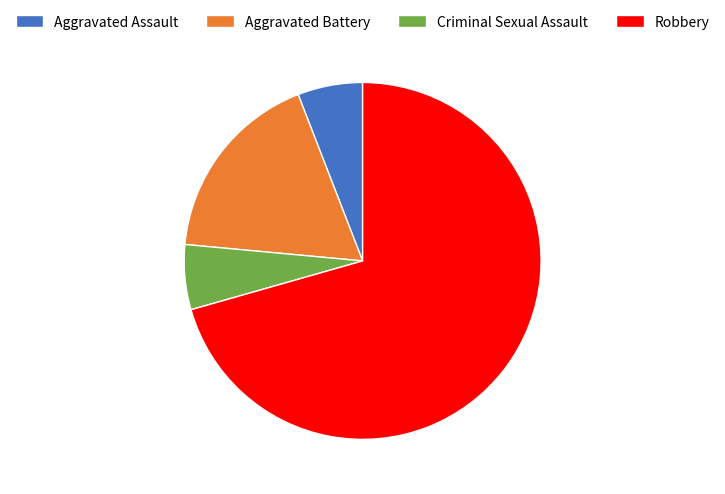

Is it true that Robbery is 71% of the pie?

True